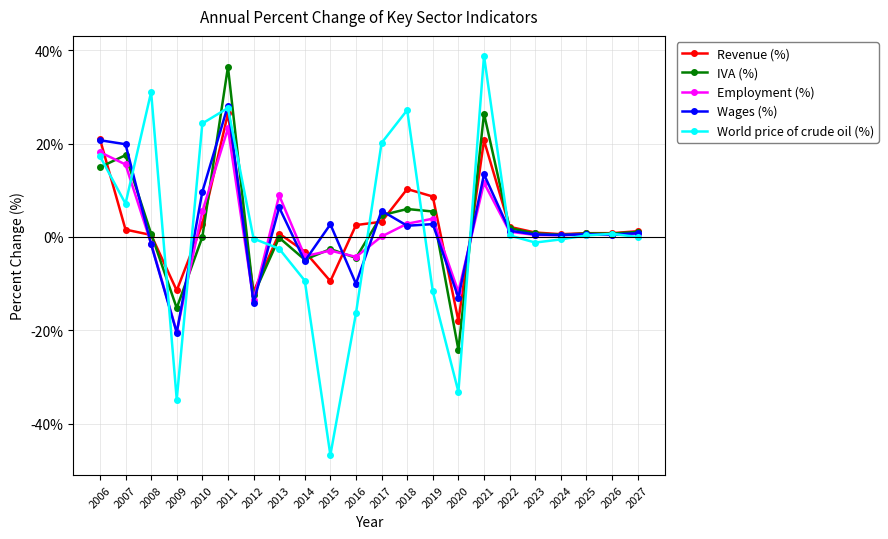

At which label does World price of crude oil (%) first exceed 0?

2006